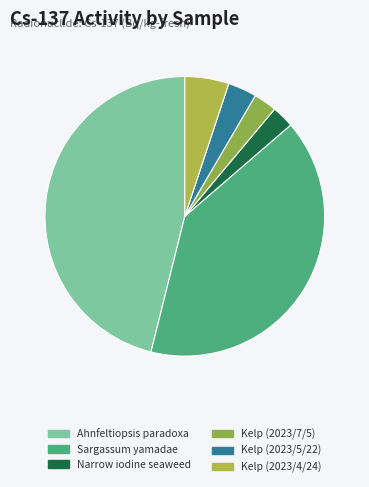

How many segments does this pie chart have?

6